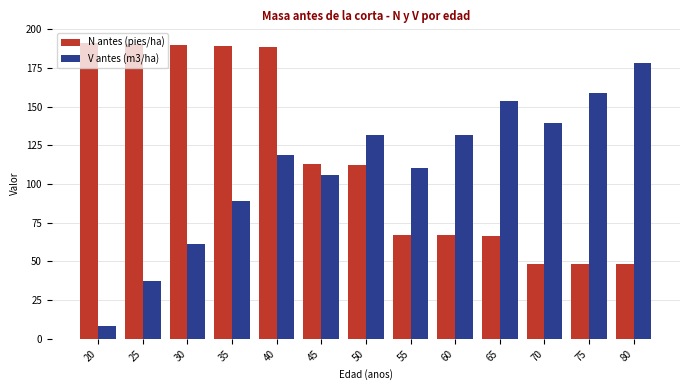

What is the difference between the maximum and minimum values in the N antes (pies/ha) series?

142.8